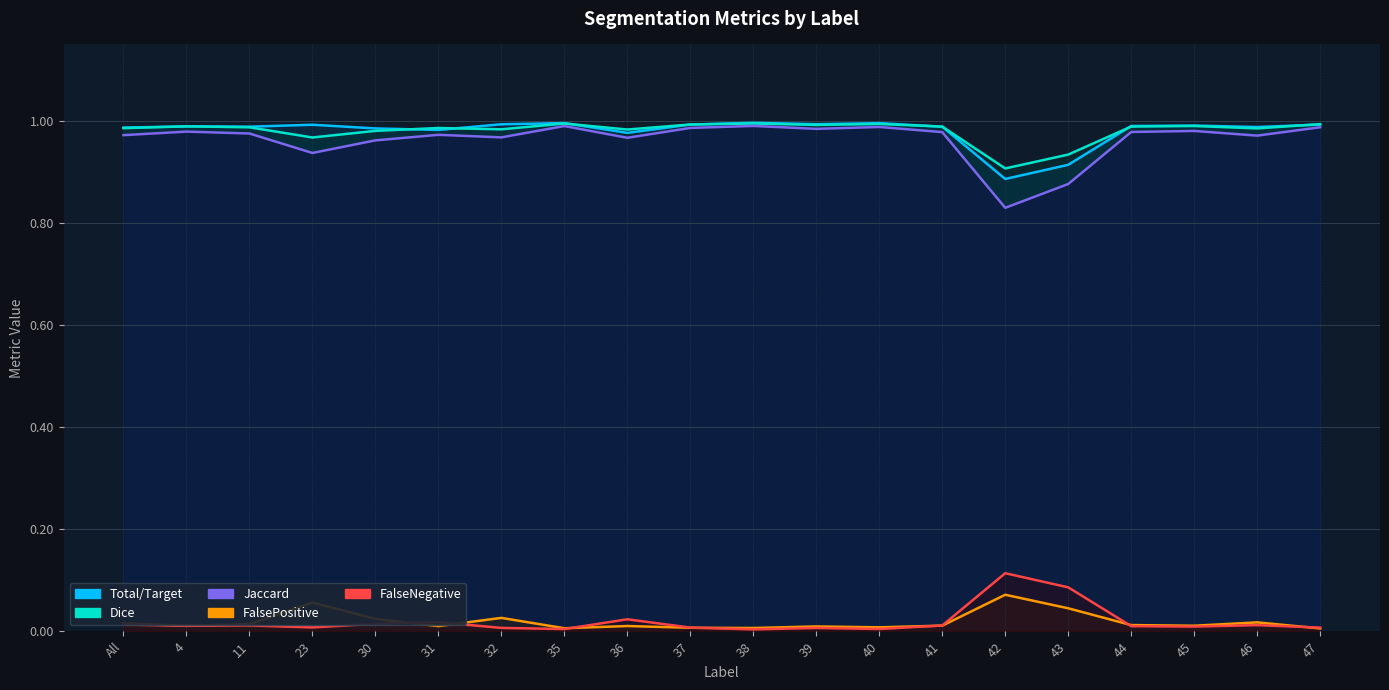

Rank the series at 32 from highest to lowest value.

Total/Target, Dice, Jaccard, FalsePositive, FalseNegative